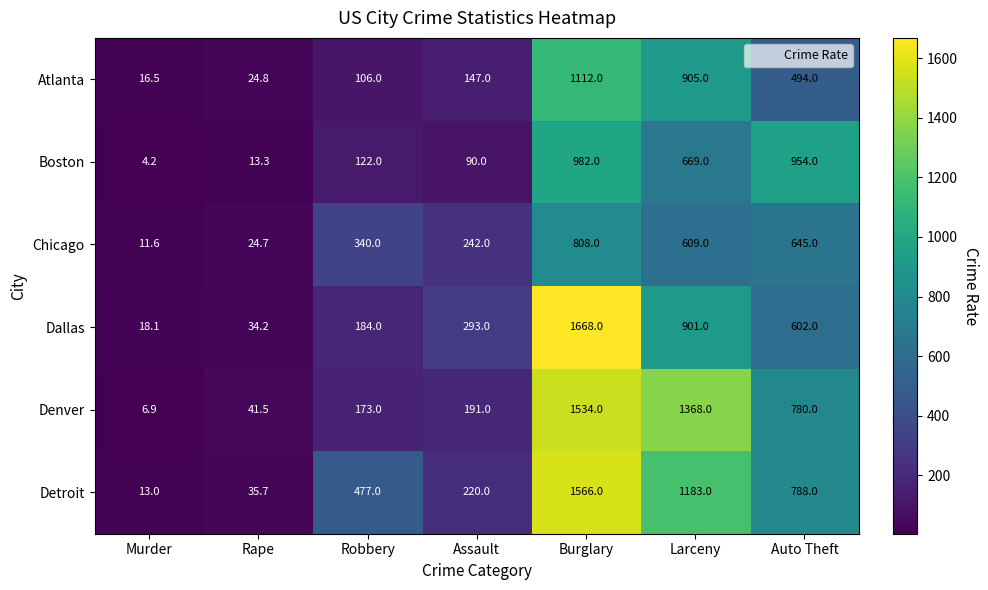

Rank the series by their maximum value, from lowest to highest.

Chicago, Boston, Atlanta, Denver, Detroit, Dallas